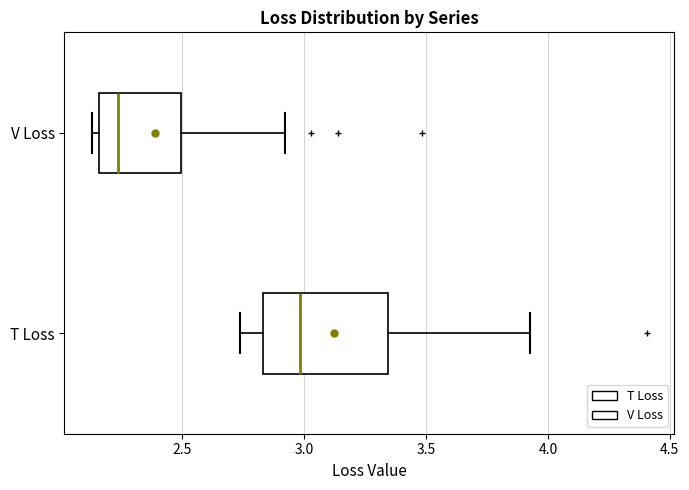

Where does the right whisker of the box for T Loss end on the x-axis? The values are not printed on the chart, so give them approximately, as read against the axis.

3.95